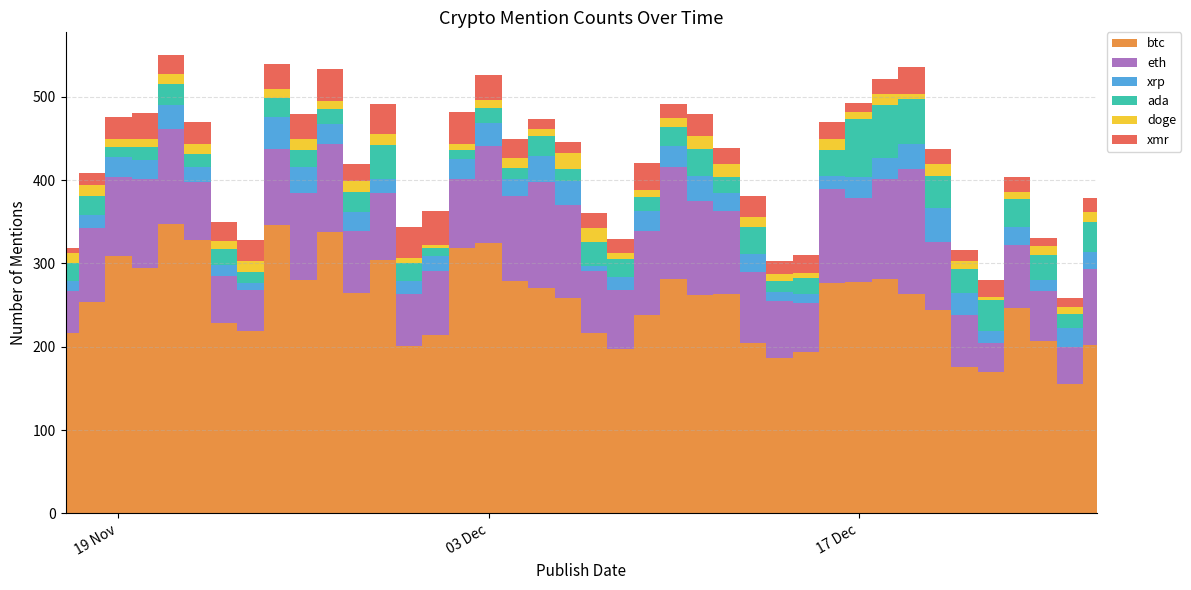

Reading left to right, extract all data points from this chart.

btc: 17/11/2019=216	18/11/2019=254	19/11/2019=309	20/11/2019=294	21/11/2019=347	22/11/2019=328	23/11/2019=228	24/11/2019=219	25/11/2019=346	26/11/2019=280	27/11/2019=338	28/11/2019=264	29/11/2019=304	30/11/2019=201	01/12/2019=214	02/12/2019=318	03/12/2019=324	04/12/2019=279	05/12/2019=271	06/12/2019=259	07/12/2019=217	08/12/2019=197	09/12/2019=238	10/12/2019=281	11/12/2019=262	12/12/2019=263	13/12/2019=205	14/12/2019=187	15/12/2019=194	16/12/2019=277	17/12/2019=278	18/12/2019=281	19/12/2019=263	20/12/2019=244	21/12/2019=176	22/12/2019=170	23/12/2019=247	24/12/2019=207	25/12/2019=155	26/12/2019=202
eth: 17/11/2019=51	18/11/2019=88	19/11/2019=95	20/11/2019=108	21/11/2019=115	22/11/2019=70	23/11/2019=57	24/11/2019=49	25/11/2019=91	26/11/2019=105	27/11/2019=105	28/11/2019=75	29/11/2019=81	30/11/2019=62	01/12/2019=77	02/12/2019=84	03/12/2019=117	04/12/2019=102	05/12/2019=127	06/12/2019=111	07/12/2019=74	08/12/2019=71	09/12/2019=101	10/12/2019=135	11/12/2019=113	12/12/2019=100	13/12/2019=85	14/12/2019=68	15/12/2019=59	16/12/2019=113	17/12/2019=101	18/12/2019=120	19/12/2019=150	20/12/2019=82	21/12/2019=62	22/12/2019=35	23/12/2019=75	24/12/2019=60	25/12/2019=45	26/12/2019=91
xrp: 17/11/2019=12	18/11/2019=16	19/11/2019=24	20/11/2019=22	21/11/2019=28	22/11/2019=18	23/11/2019=13	24/11/2019=9	25/11/2019=39	26/11/2019=31	27/11/2019=24	28/11/2019=23	29/11/2019=17	30/11/2019=16	01/12/2019=18	02/12/2019=24	03/12/2019=28	04/12/2019=21	05/12/2019=31	06/12/2019=29	07/12/2019=6	08/12/2019=16	09/12/2019=24	10/12/2019=25	11/12/2019=30	12/12/2019=22	13/12/2019=21	14/12/2019=11	15/12/2019=10	16/12/2019=15	17/12/2019=25	18/12/2019=26	19/12/2019=31	20/12/2019=40	21/12/2019=26	22/12/2019=14	23/12/2019=22	24/12/2019=13	25/12/2019=22	26/12/2019=21
ada: 17/11/2019=21	18/11/2019=23	19/11/2019=12	20/11/2019=16	21/11/2019=26	22/11/2019=15	23/11/2019=19	24/11/2019=13	25/11/2019=23	26/11/2019=20	27/11/2019=18	28/11/2019=24	29/11/2019=40	30/11/2019=22	01/12/2019=10	02/12/2019=10	03/12/2019=18	04/12/2019=13	05/12/2019=24	06/12/2019=15	07/12/2019=29	08/12/2019=21	09/12/2019=17	10/12/2019=23	11/12/2019=33	12/12/2019=19	13/12/2019=33	14/12/2019=13	15/12/2019=20	16/12/2019=31	17/12/2019=69	18/12/2019=63	19/12/2019=54	20/12/2019=39	21/12/2019=29	22/12/2019=37	23/12/2019=33	24/12/2019=30	25/12/2019=17	26/12/2019=36
doge: 17/11/2019=12	18/11/2019=13	19/11/2019=10	20/11/2019=9	21/11/2019=12	22/11/2019=13	23/11/2019=10	24/11/2019=13	25/11/2019=10	26/11/2019=14	27/11/2019=10	28/11/2019=13	29/11/2019=14	30/11/2019=5	01/12/2019=3	02/12/2019=8	03/12/2019=9	04/12/2019=12	05/12/2019=9	06/12/2019=19	07/12/2019=17	08/12/2019=8	09/12/2019=8	10/12/2019=11	11/12/2019=15	12/12/2019=15	13/12/2019=12	14/12/2019=8	15/12/2019=5	16/12/2019=13	17/12/2019=9	18/12/2019=14	19/12/2019=6	20/12/2019=14	21/12/2019=10	22/12/2019=4	23/12/2019=9	24/12/2019=11	25/12/2019=9	26/12/2019=12
xmr: 17/11/2019=7	18/11/2019=15	19/11/2019=26	20/11/2019=32	21/11/2019=22	22/11/2019=26	23/11/2019=23	24/11/2019=25	25/11/2019=31	26/11/2019=29	27/11/2019=39	28/11/2019=20	29/11/2019=36	30/11/2019=38	01/12/2019=41	02/12/2019=38	03/12/2019=30	04/12/2019=22	05/12/2019=12	06/12/2019=13	07/12/2019=18	08/12/2019=16	09/12/2019=33	10/12/2019=16	11/12/2019=26	12/12/2019=20	13/12/2019=25	14/12/2019=16	15/12/2019=22	16/12/2019=21	17/12/2019=11	18/12/2019=18	19/12/2019=32	20/12/2019=18	21/12/2019=13	22/12/2019=20	23/12/2019=18	24/12/2019=9	25/12/2019=10	26/12/2019=17